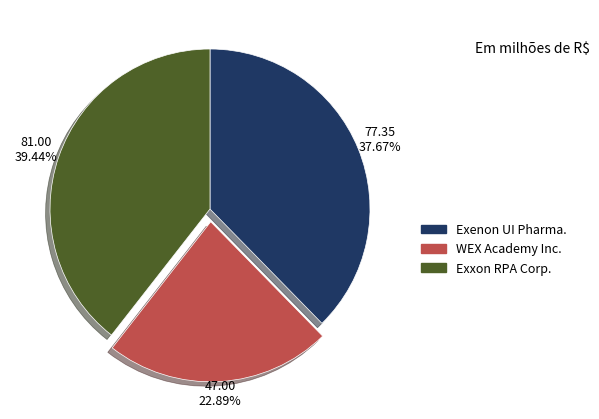

How many segments does this pie chart have?

3